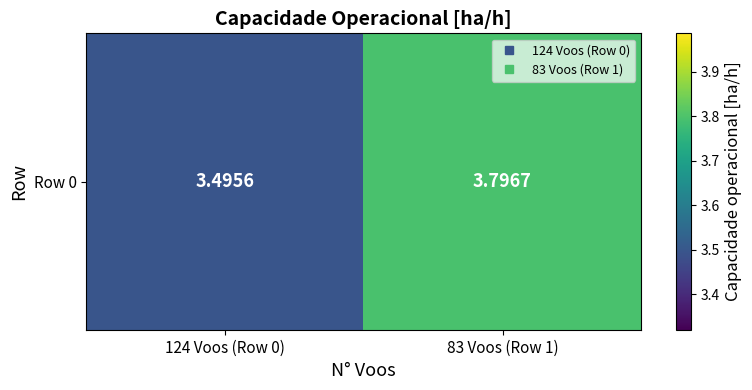

Reading left to right, list all the values displayed in this chart.

3.5	3.8